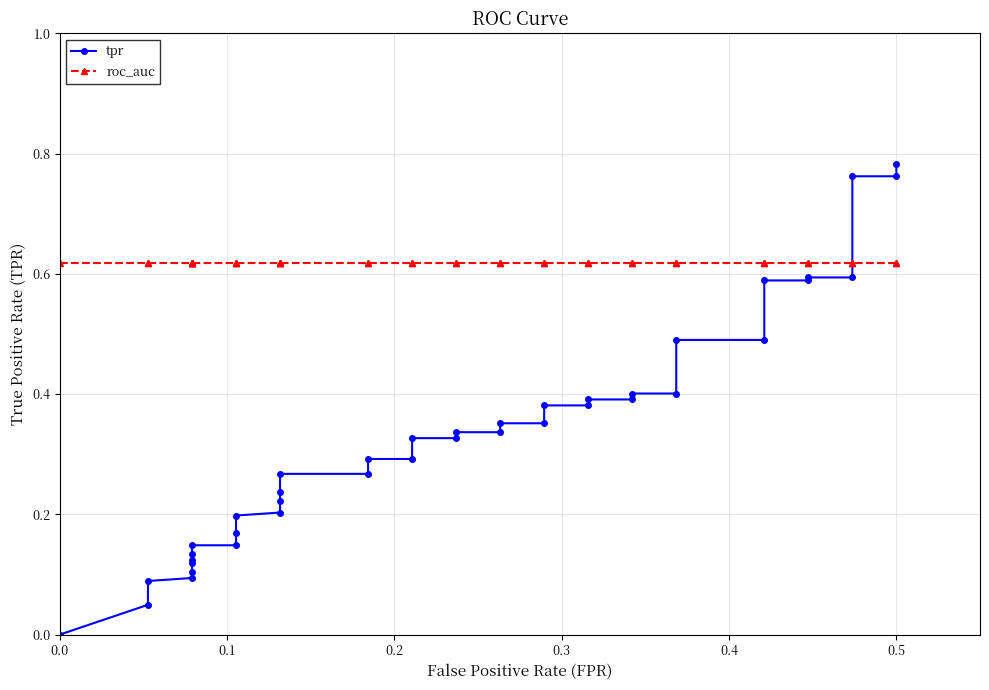

The value of roc_auc at 11 is 0.2. True or false?

False